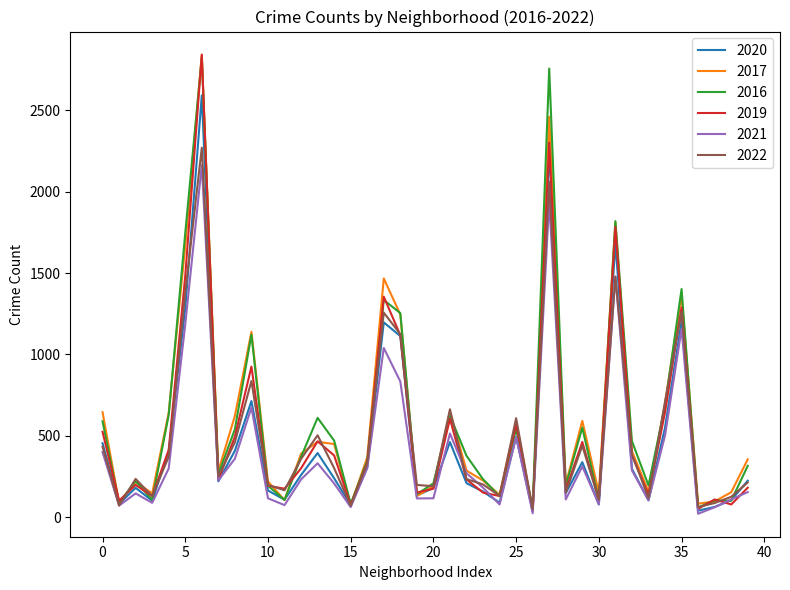

True or false: 2020 and 2022 intersect in this chart.

True